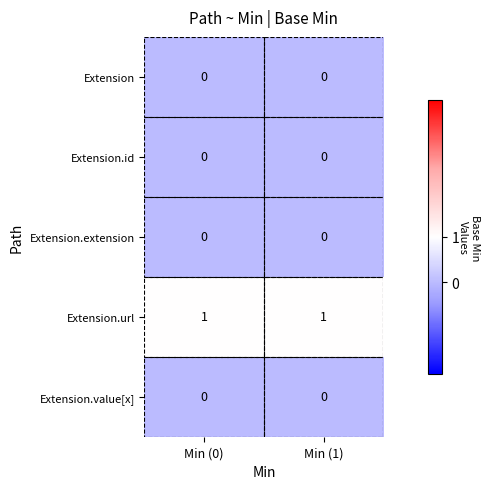

The Extension series shows 0 at Min (0). True or false?

True